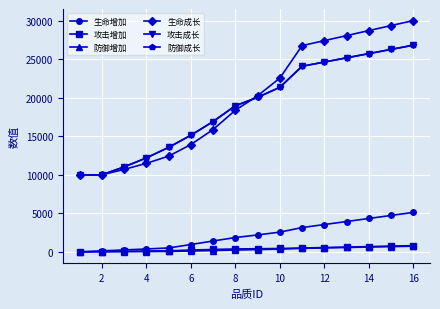

Does the chart have visible grid lines?

Yes